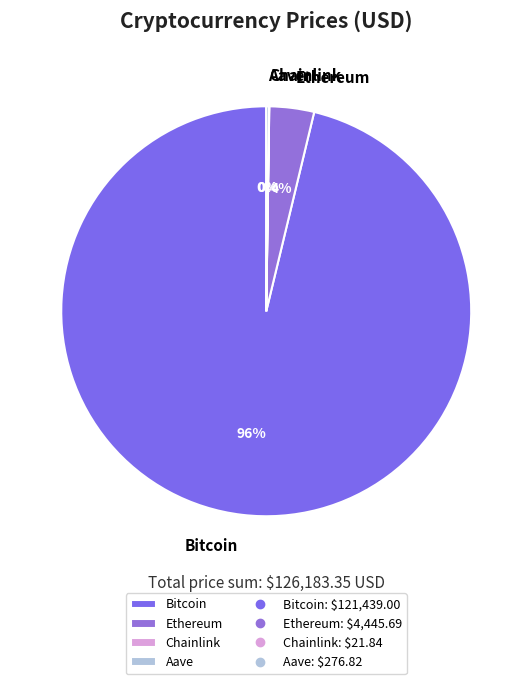

To the nearest percent, what percentage of the pie is Ethereum?

4%